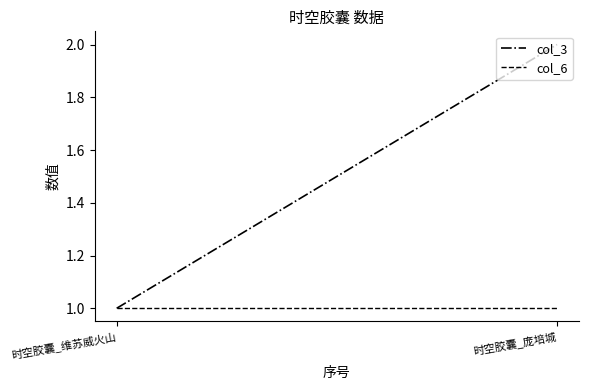

Between 时空胶囊_庞培城 and 时空胶囊_维苏威火山, which is larger?

时空胶囊_庞培城